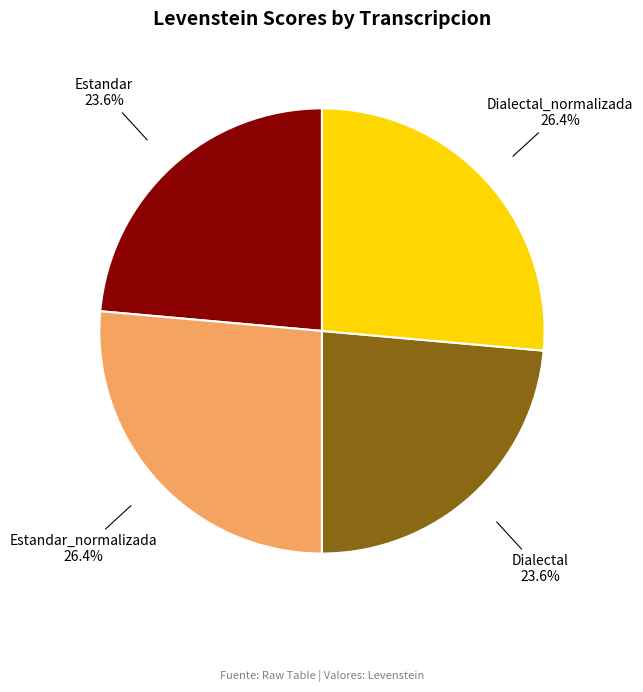

Count the number of slices in the pie.

4